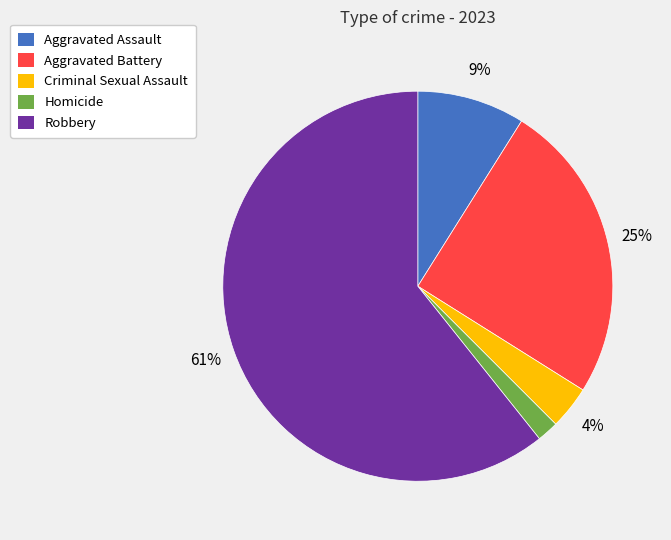

To the nearest percent, what is the combined percentage of Aggravated Assault and Aggravated Battery?

34%